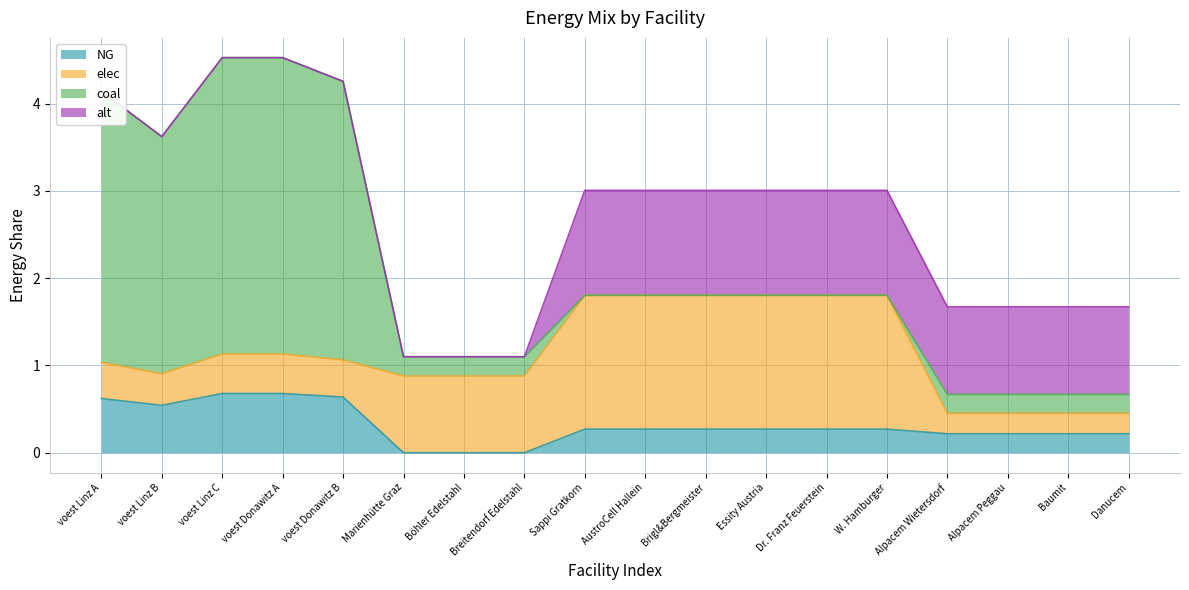

Reading left to right, extract all data points from this chart.

NG: voest Linz A=0.6	voest Linz B=0.5	voest Linz C=0.7	voest Donawitz A=0.7	voest Donawitz B=0.6	Marienhütte Graz=0.0	Böhler Edelstahl=0.0	Breitendorf Edelstahl=0.0	Sappi Gratkorn=0.3	AustroCell Hallein=0.3	Brigl&Bergmeister=0.3	Essity Austria=0.3	Dr. Franz Feuerstein=0.3	W. Hamburger=0.3	Alpacem Wietersdorf=0.2	Alpacem Peggau=0.2	Baumit=0.2	Danucem=0.2
elec: voest Linz A=0.4	voest Linz B=0.4	voest Linz C=0.5	voest Donawitz A=0.5	voest Donawitz B=0.4	Marienhütte Graz=0.9	Böhler Edelstahl=0.9	Breitendorf Edelstahl=0.9	Sappi Gratkorn=1.5	AustroCell Hallein=1.5	Brigl&Bergmeister=1.5	Essity Austria=1.5	Dr. Franz Feuerstein=1.5	W. Hamburger=1.5	Alpacem Wietersdorf=0.2	Alpacem Peggau=0.2	Baumit=0.2	Danucem=0.2
coal: voest Linz A=3.1	voest Linz B=2.7	voest Linz C=3.4	voest Donawitz A=3.4	voest Donawitz B=3.2	Marienhütte Graz=0.2	Böhler Edelstahl=0.2	Breitendorf Edelstahl=0.2	Sappi Gratkorn=0.0	AustroCell Hallein=0.0	Brigl&Bergmeister=0.0	Essity Austria=0.0	Dr. Franz Feuerstein=0.0	W. Hamburger=0.0	Alpacem Wietersdorf=0.2	Alpacem Peggau=0.2	Baumit=0.2	Danucem=0.2
alt: voest Linz A=0.0	voest Linz B=0.0	voest Linz C=0.0	voest Donawitz A=0.0	voest Donawitz B=0.0	Marienhütte Graz=0.0	Böhler Edelstahl=0.0	Breitendorf Edelstahl=0.0	Sappi Gratkorn=1.2	AustroCell Hallein=1.2	Brigl&Bergmeister=1.2	Essity Austria=1.2	Dr. Franz Feuerstein=1.2	W. Hamburger=1.2	Alpacem Wietersdorf=1.0	Alpacem Peggau=1.0	Baumit=1.0	Danucem=1.0